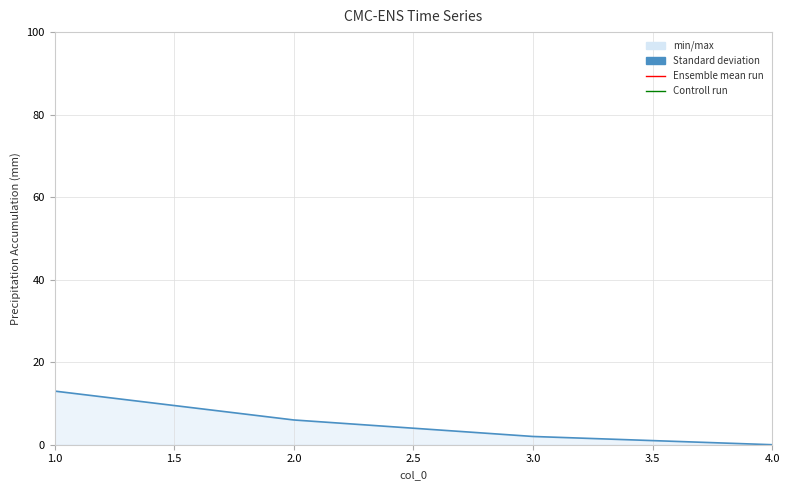

Reading left to right, list all the values displayed in this chart.

13	6	2	0